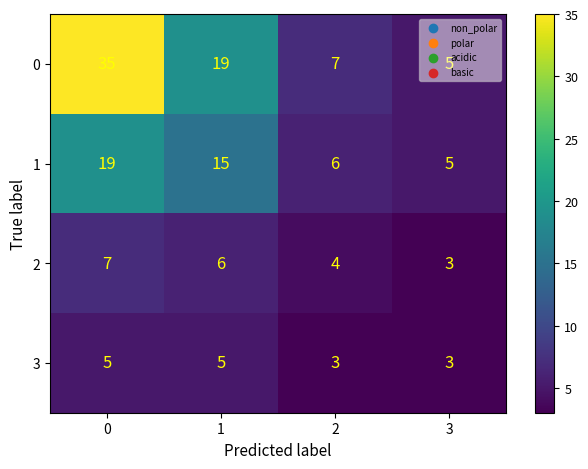

What is the total value across all series at 1?

45